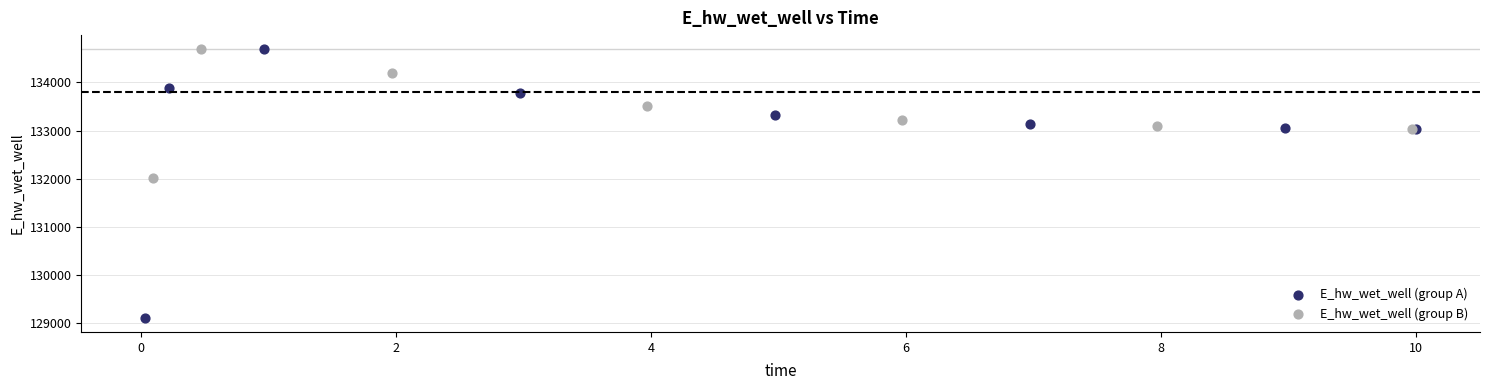

Which series reaches the minimum Y coordinate?

E_hw_wet_well (group A)